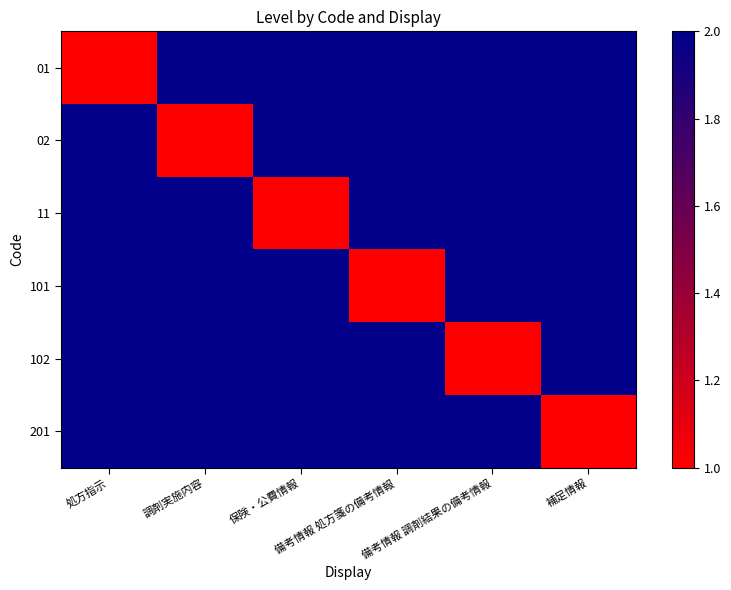

Reading right to left, what are all the values shown in this chart?

01: 補足情報=2	備考情報 調剤結果の備考情報=2	備考情報 処方箋の備考情報=2	保険・公費情報=2	調剤実施内容=2	処方指示=1
02: 補足情報=2	備考情報 調剤結果の備考情報=2	備考情報 処方箋の備考情報=2	保険・公費情報=2	調剤実施内容=1	処方指示=2
11: 補足情報=2	備考情報 調剤結果の備考情報=2	備考情報 処方箋の備考情報=2	保険・公費情報=1	調剤実施内容=2	処方指示=2
101: 補足情報=2	備考情報 調剤結果の備考情報=2	備考情報 処方箋の備考情報=1	保険・公費情報=2	調剤実施内容=2	処方指示=2
102: 補足情報=2	備考情報 調剤結果の備考情報=1	備考情報 処方箋の備考情報=2	保険・公費情報=2	調剤実施内容=2	処方指示=2
201: 補足情報=1	備考情報 調剤結果の備考情報=2	備考情報 処方箋の備考情報=2	保険・公費情報=2	調剤実施内容=2	処方指示=2